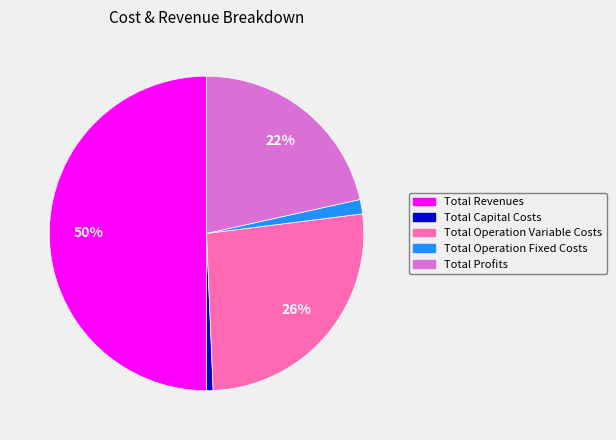

How many segments does this pie chart have?

5